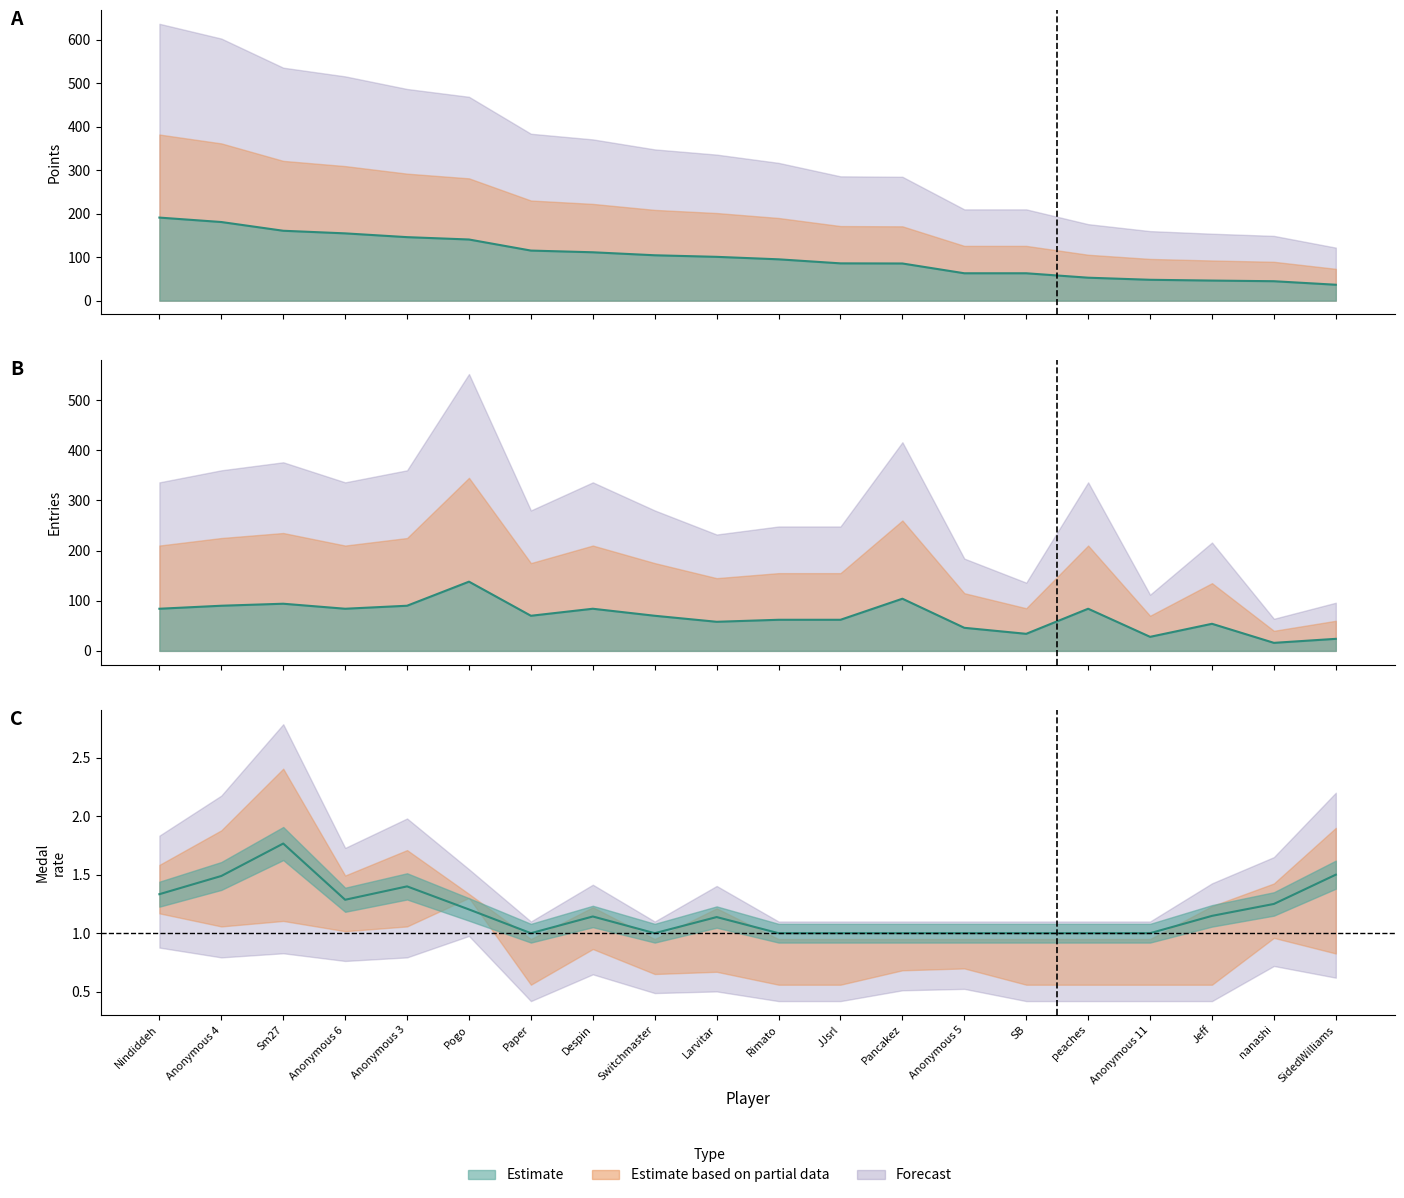

Is it true that Entries equals 62.0 at Rimato?

True